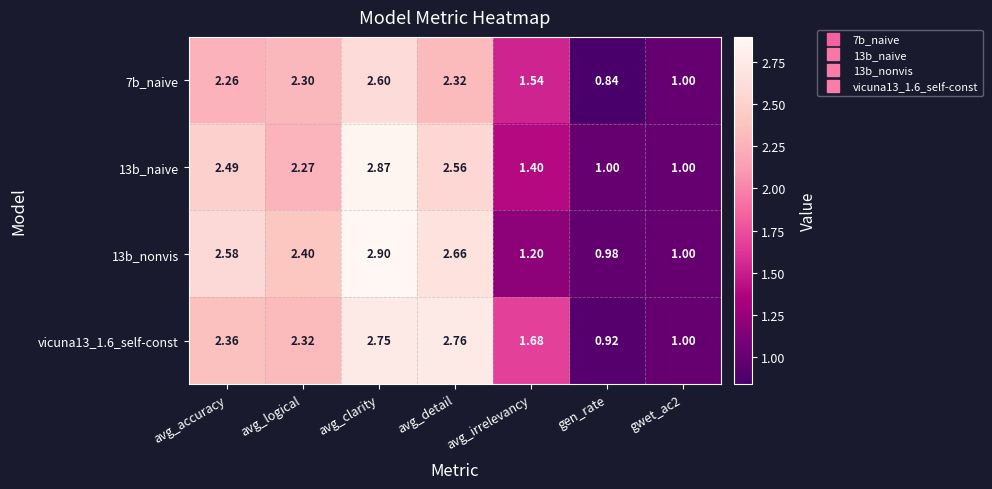

At which label does 13b_nonvis first exceed 2?

avg_accuracy